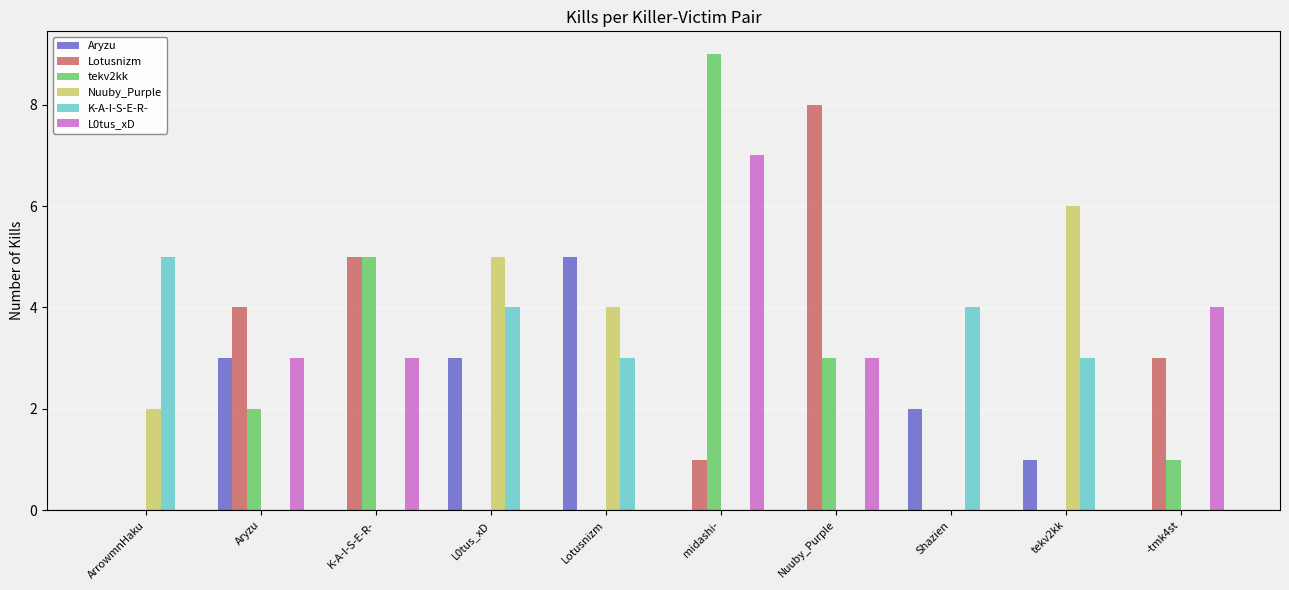

Count the number of categories in the chart.

10